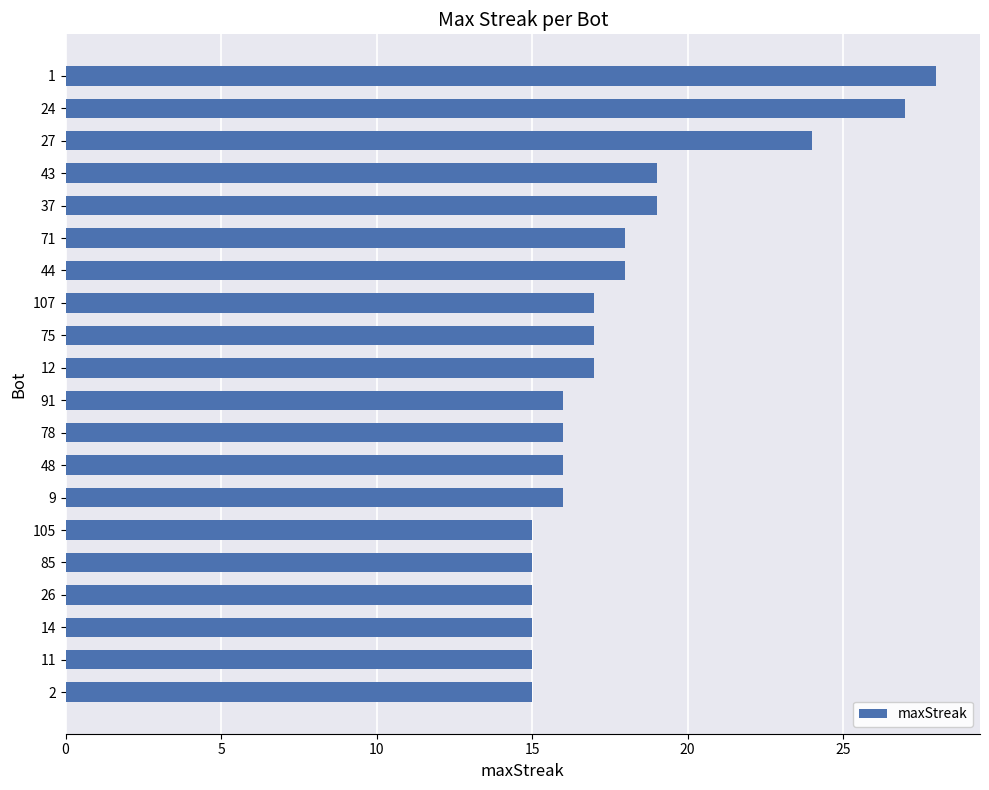

What position from the bottom is 1?

20